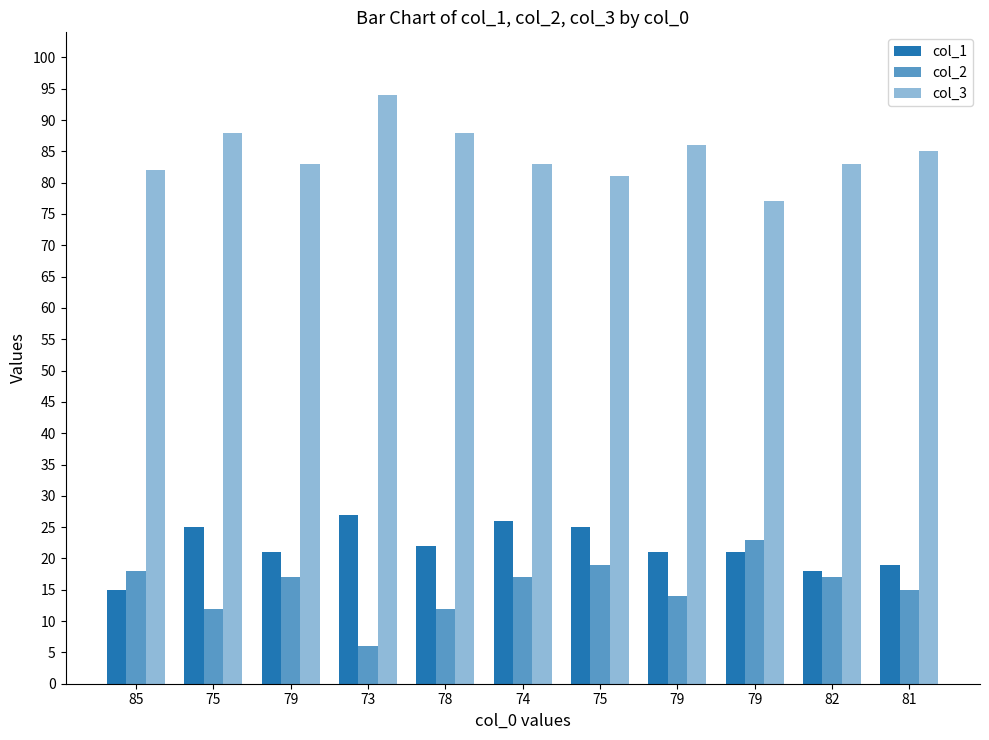

At how many categories does at least one series exceed 31?

11